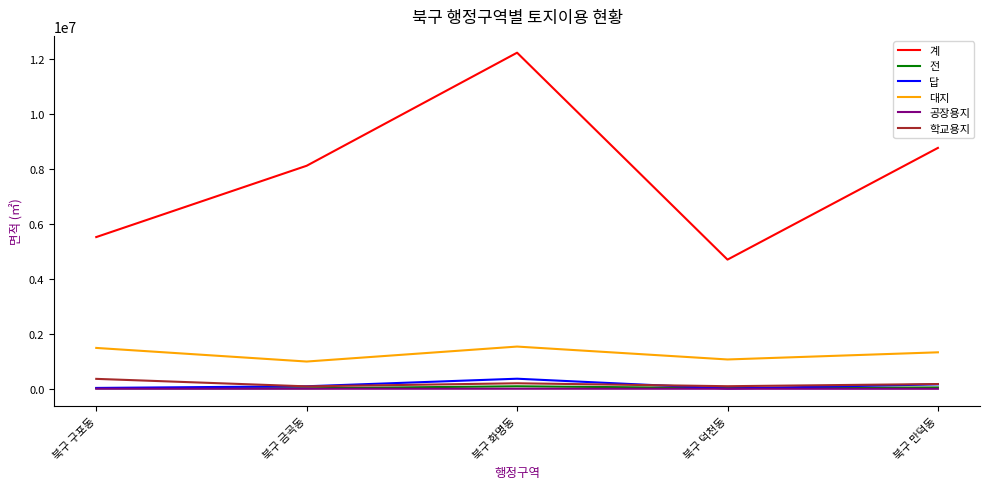

What is the difference between the highest and lowest values at 북구 만덕동?

8772882.7